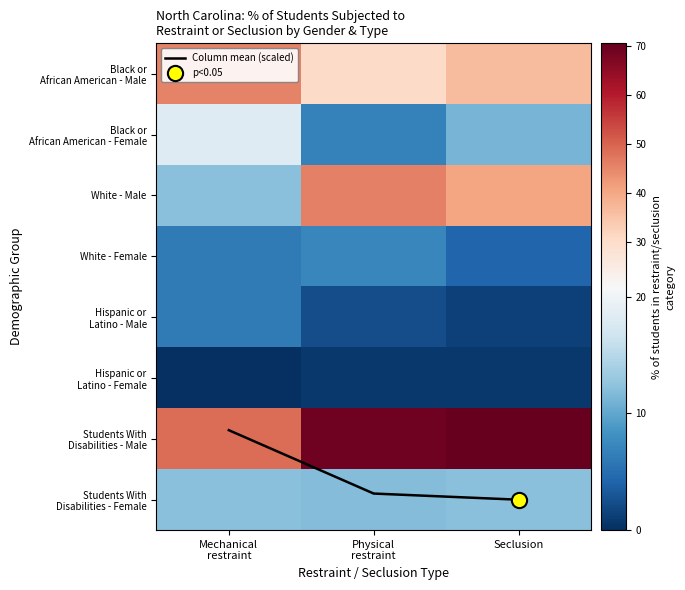

Count the number of data series in this chart.

9